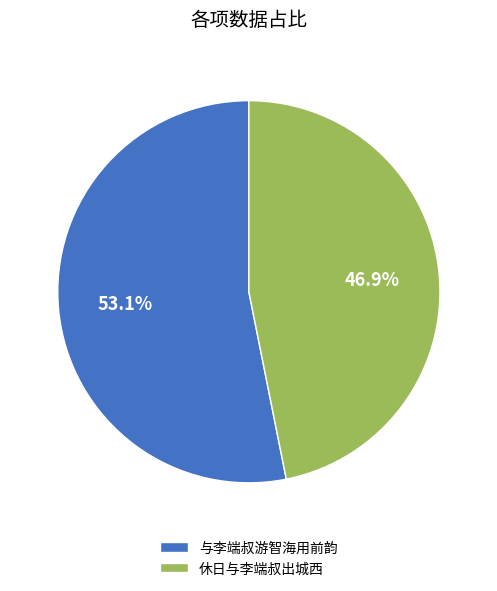

Rank the categories by value from lowest to highest.

休日与李端叔出城西, 与李端叔游智海用前韵